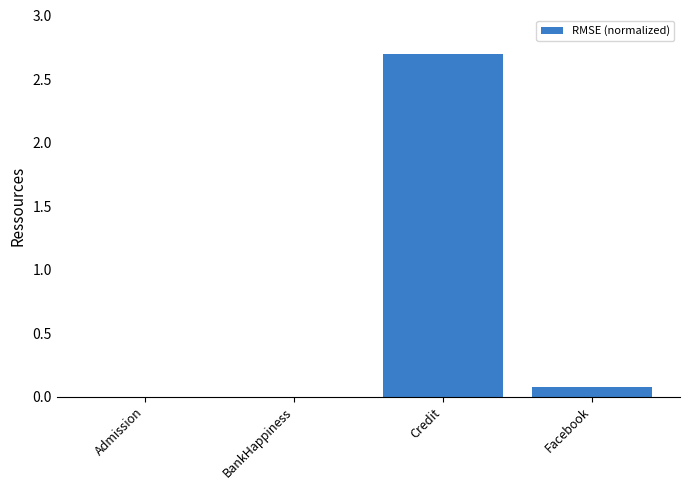

What is the average value?

0.7